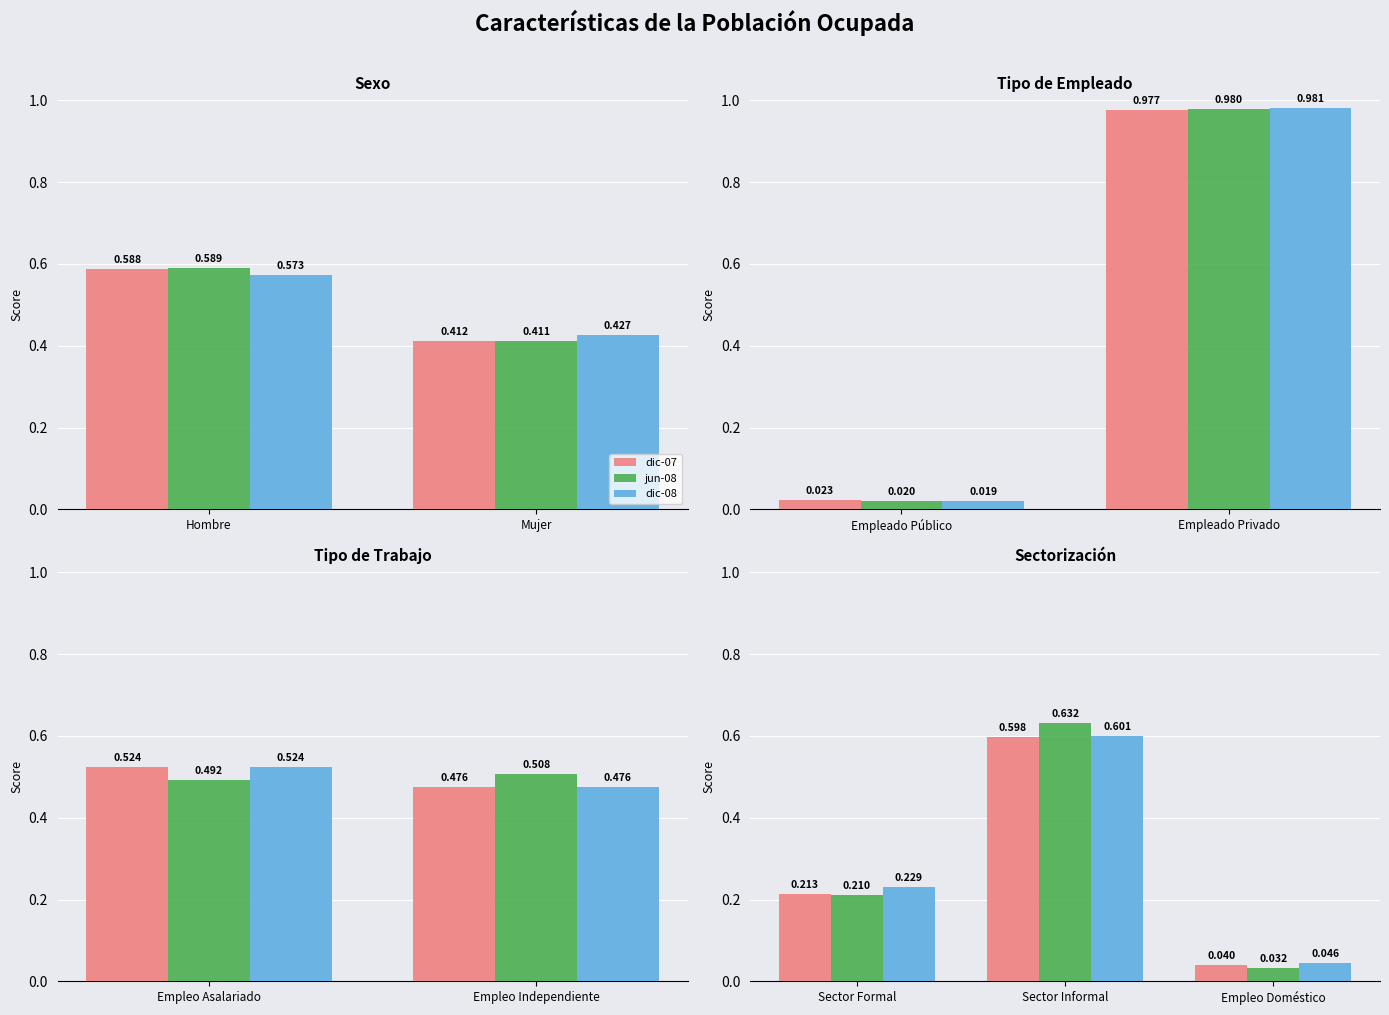

Does the chart contain any negative values?

No